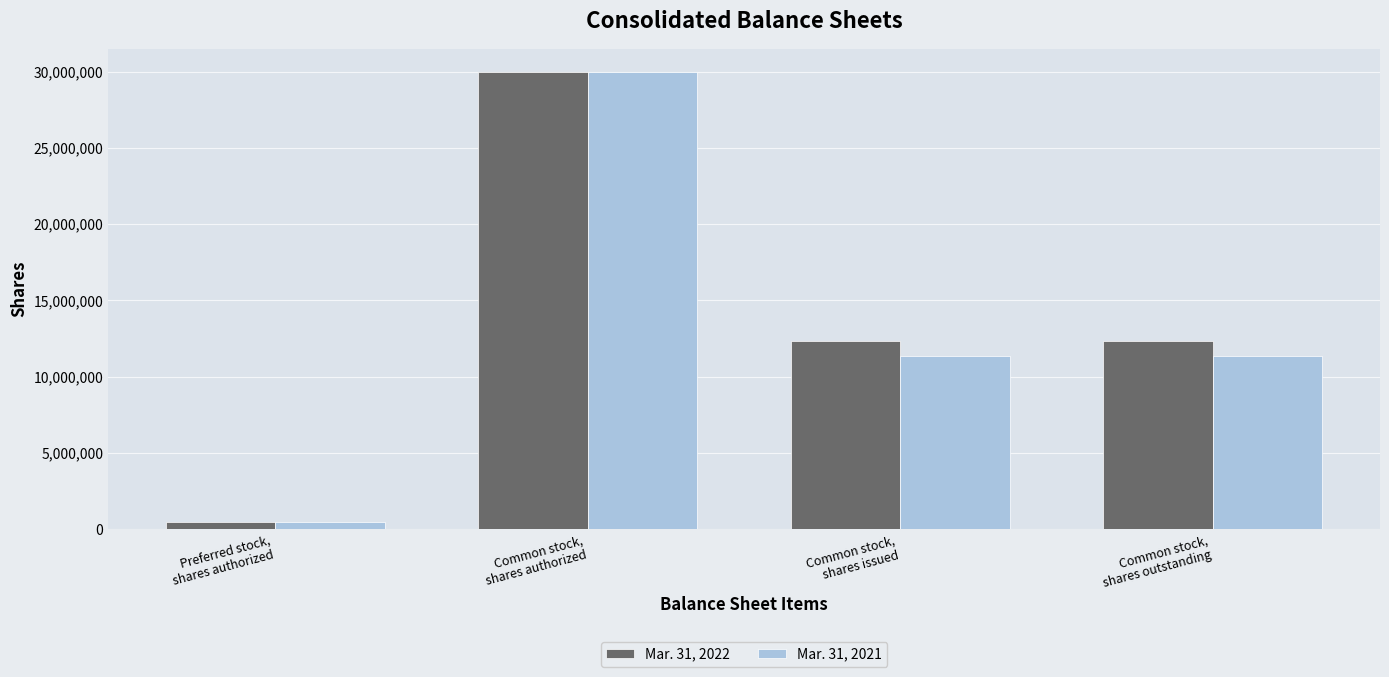

What is the highest value of the Mar. 31, 2021 series?

30000000